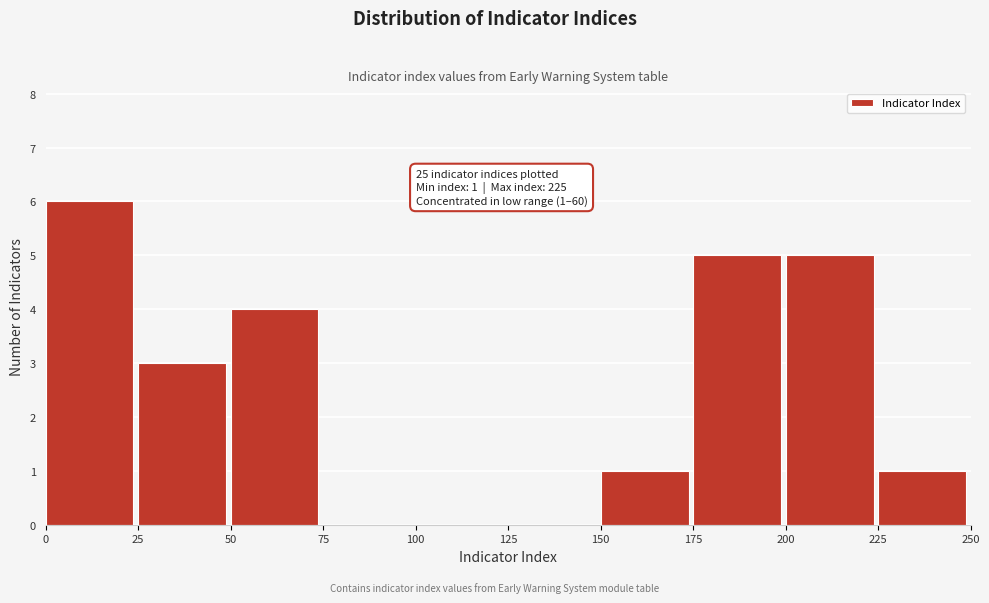

Which range on the x-axis has the tallest bar?

0 to 25